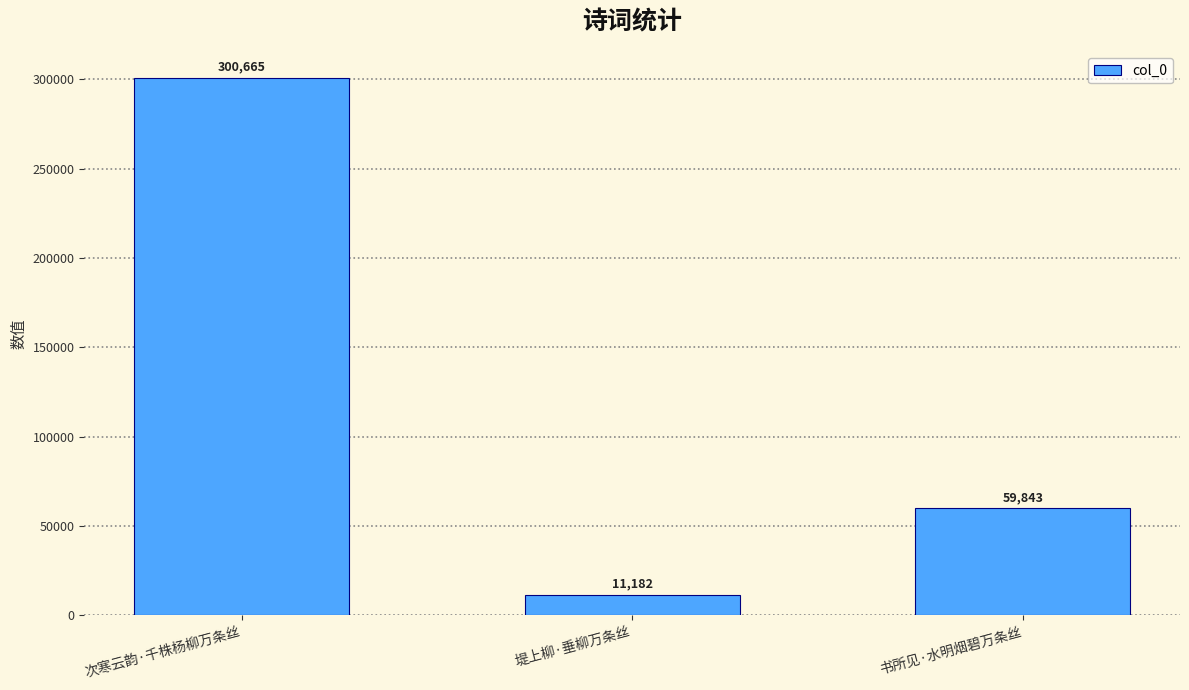

What is the difference between the values at 堤上柳·垂柳万条丝 and 书所见·水明烟碧万条丝?

48661